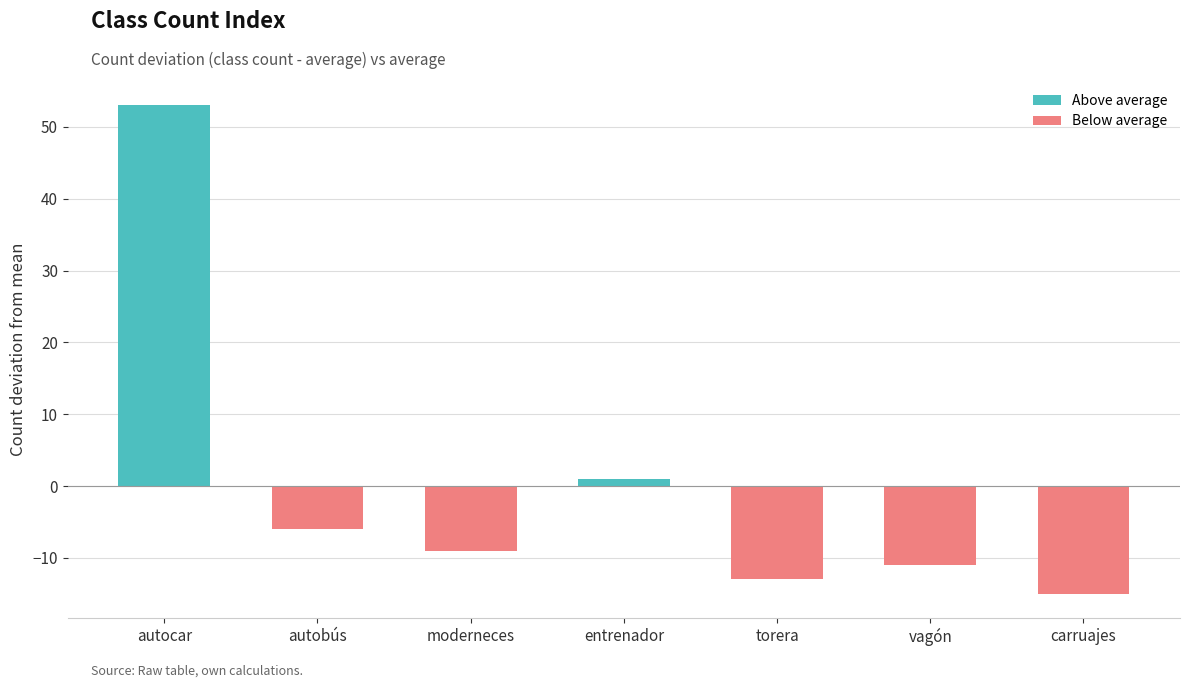

The value of Below average at autocar is 0. True or false?

True